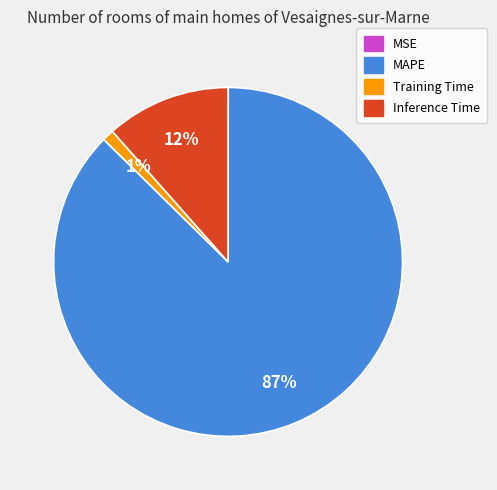

The Training Time slice represents 9% of the pie. True or false?

False